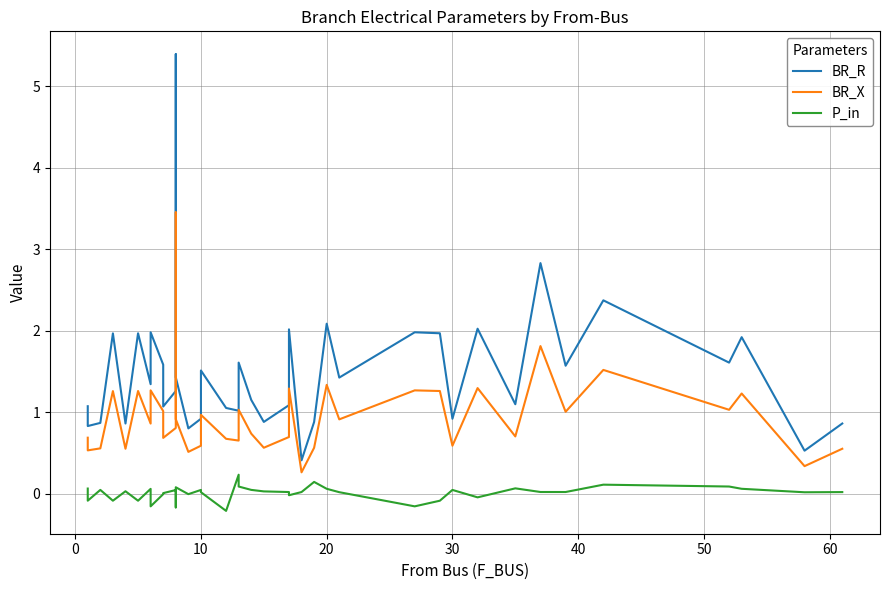

How many interior local valleys does the BR_X series have?

14